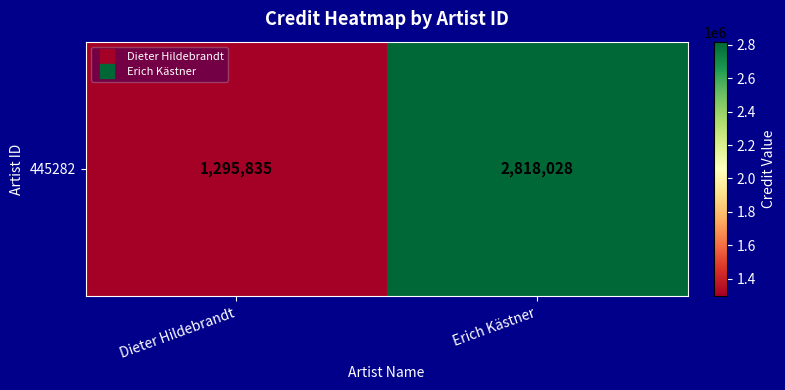

The chart shows a value of 2818028 at Erich Kästner. True or false?

True